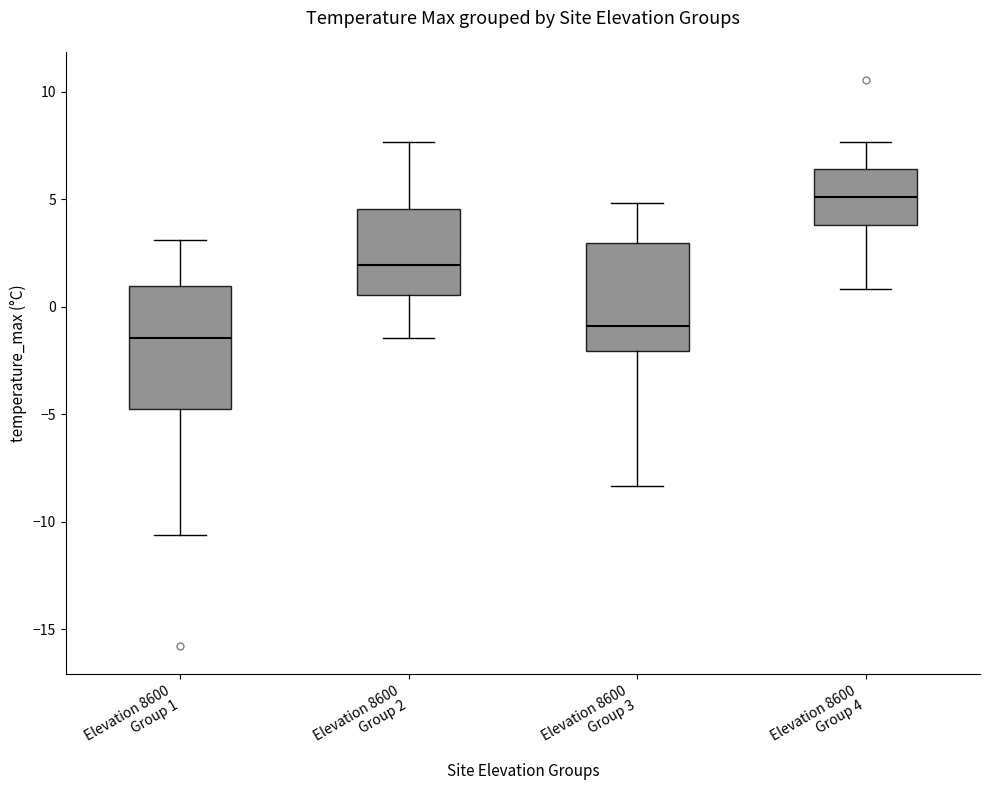

Reading left to right, transcribe this box plot: for each box, give where its median line is, the range the box spans, and where its two whiskers end, as read against the y-axis. The values are not printed on the chart, so give them approximately, as read against the axis.

Elevation 8600 Group 1: median -1.5, box -5.0 to 1.0, whiskers -10.5 to 3.0
Elevation 8600 Group 2: median 2.0, box 0.5 to 4.5, whiskers -1.5 to 7.5
Elevation 8600 Group 3: median -1.0, box -2.0 to 3.0, whiskers -8.5 to 5.0
Elevation 8600 Group 4: median 5.0, box 4.0 to 6.5, whiskers 1.0 to 7.5